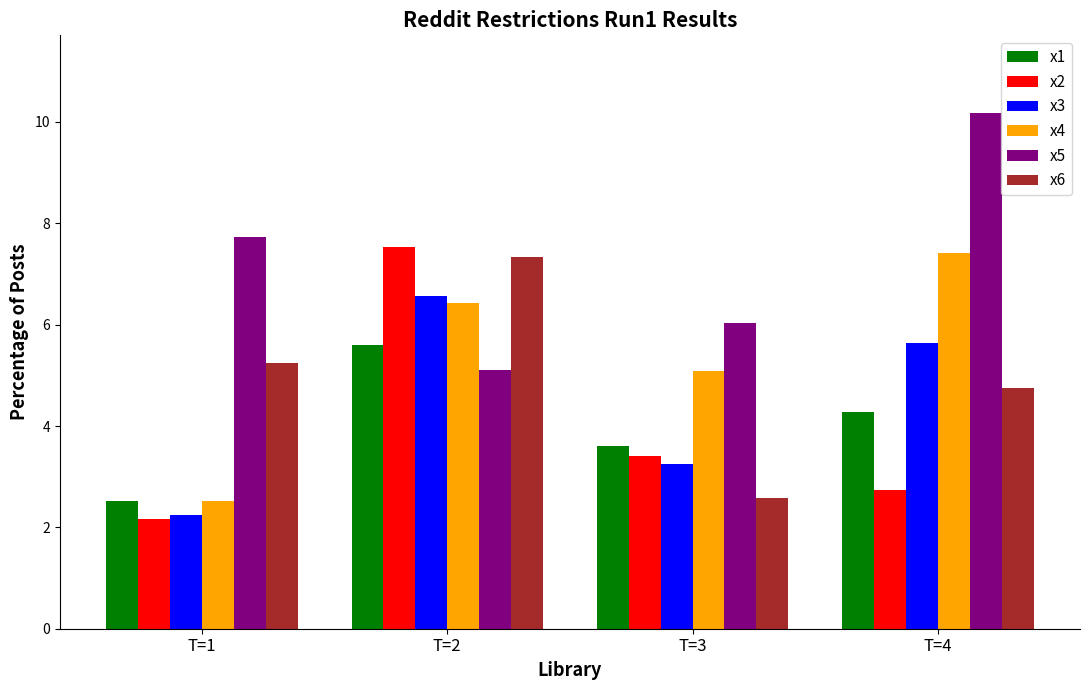

What is the total value across all series at T=4?

35.0